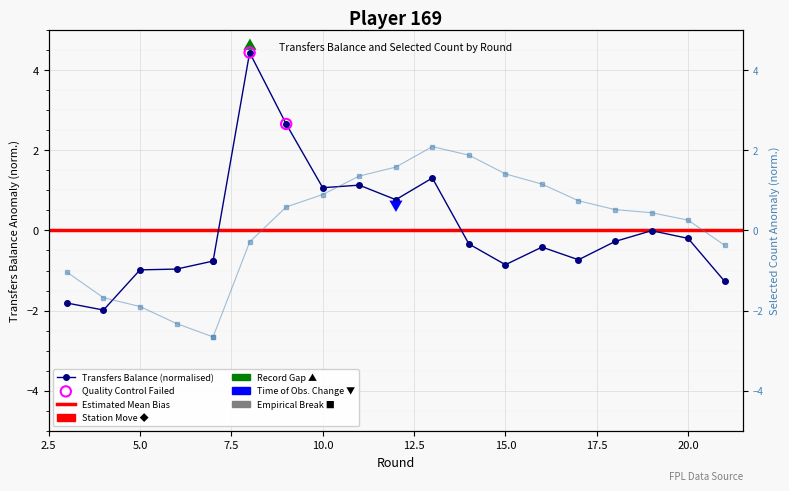

Which series reaches the minimum Y coordinate?

selected